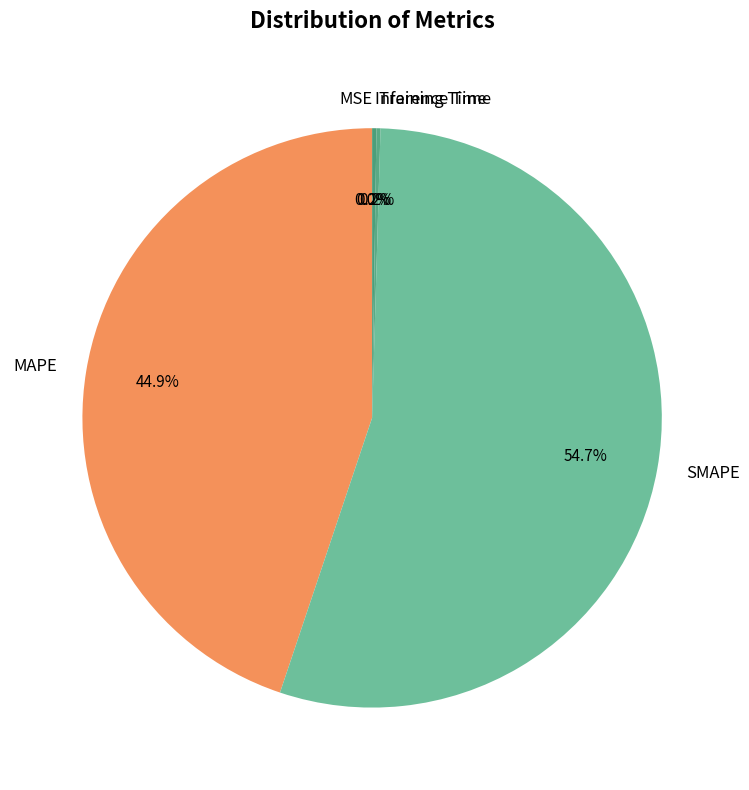

Count the number of slices in the pie.

5